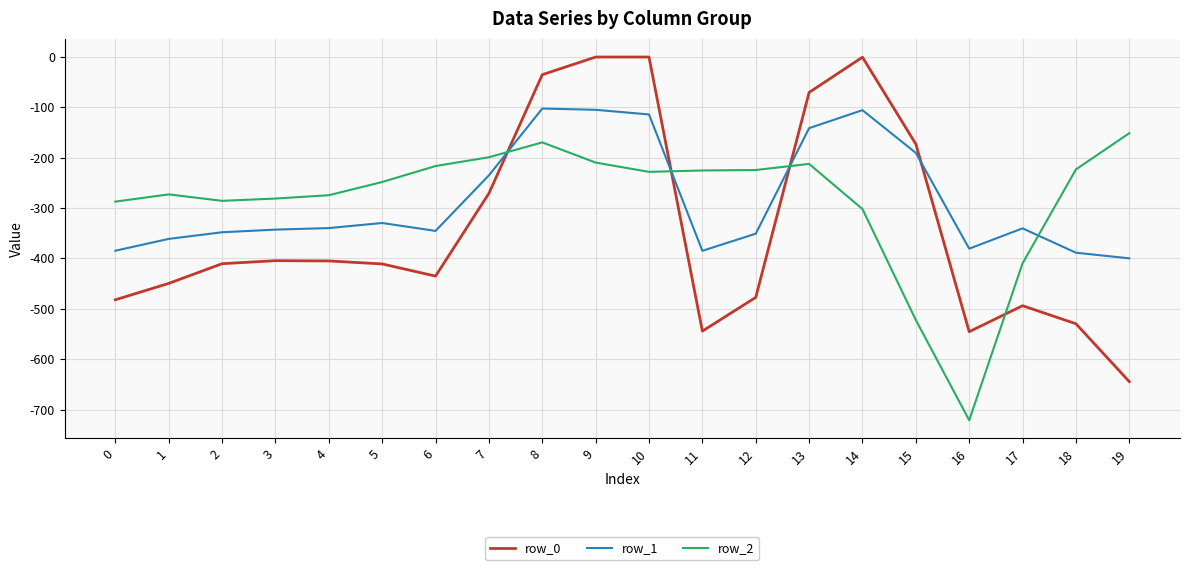

What is the difference between the maximum and minimum values in the row_2 series?

570.1